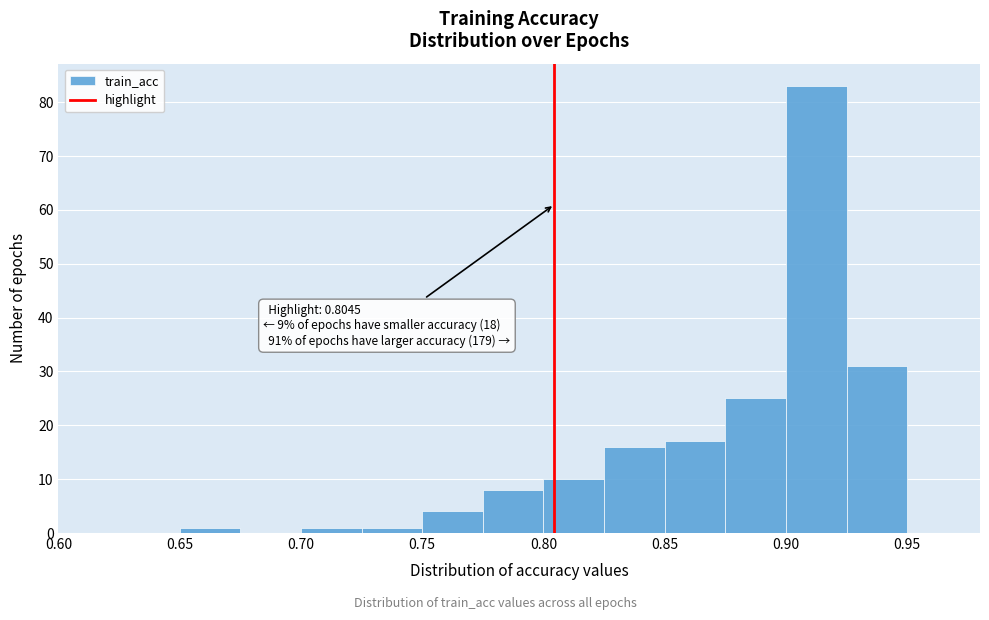

Over which range of the x-axis is the bar tallest?

0.900 to 0.925